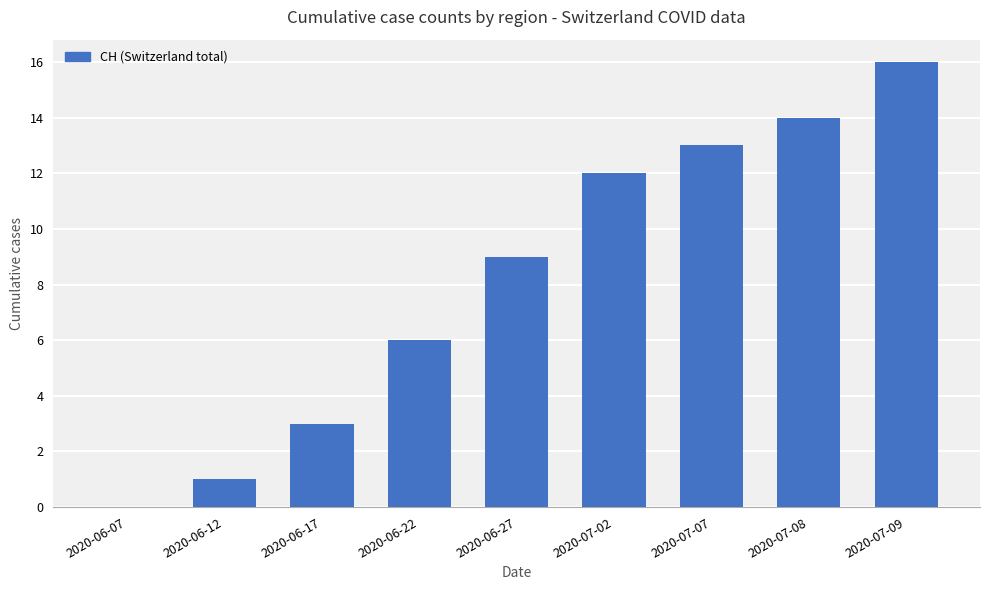

Which has a higher value, 2020-06-17 or 2020-06-22?

2020-06-22